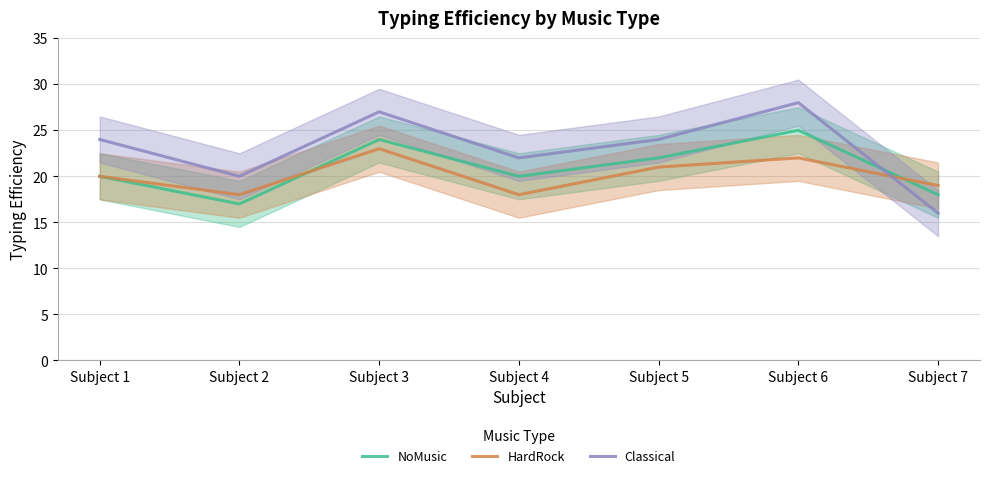

What is the difference between the highest and lowest values at Subject 7?

3